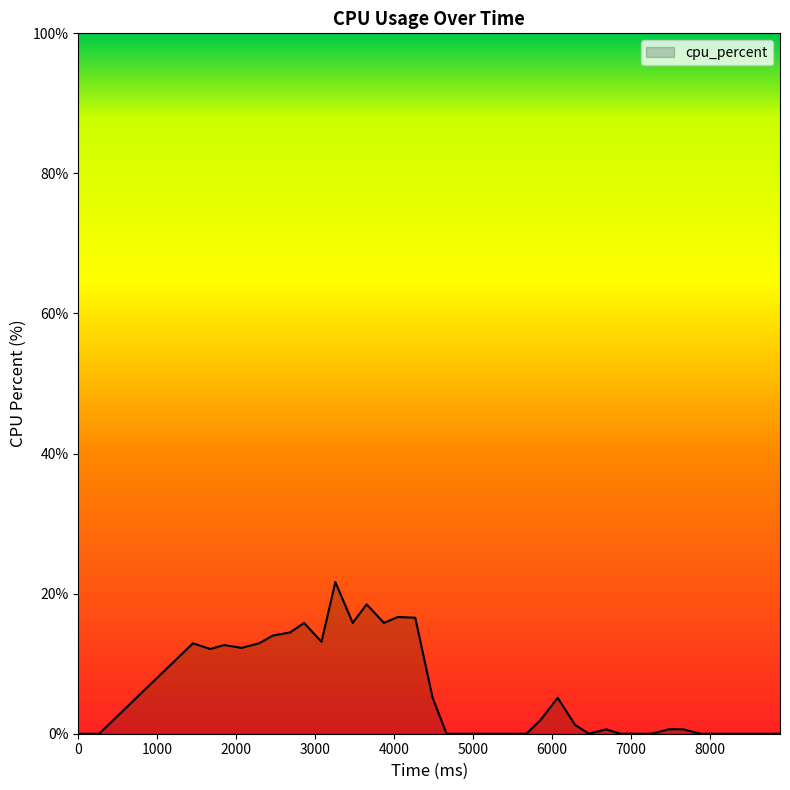

How many series are shown in this chart?

1